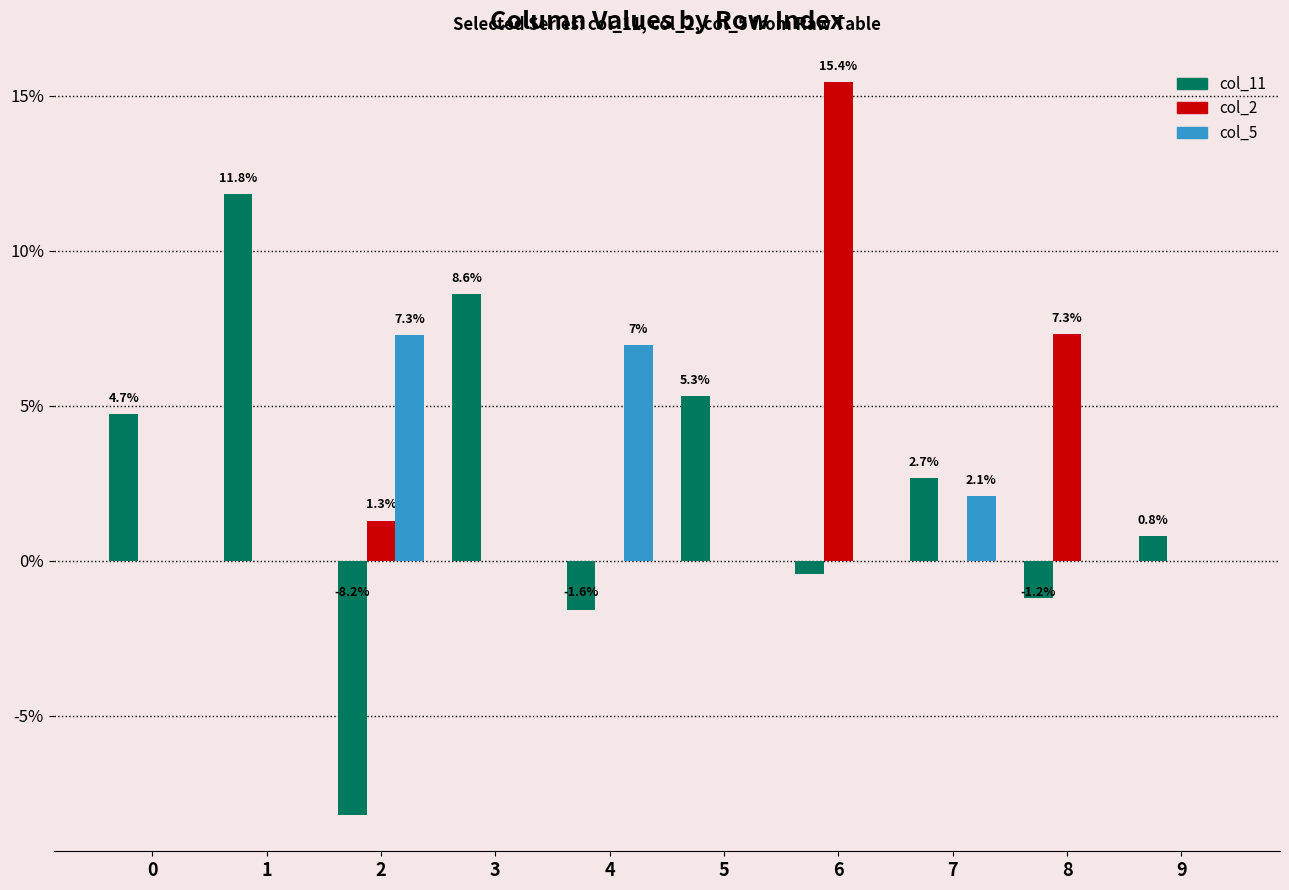

Which category has the highest value in the col_11 series?

1